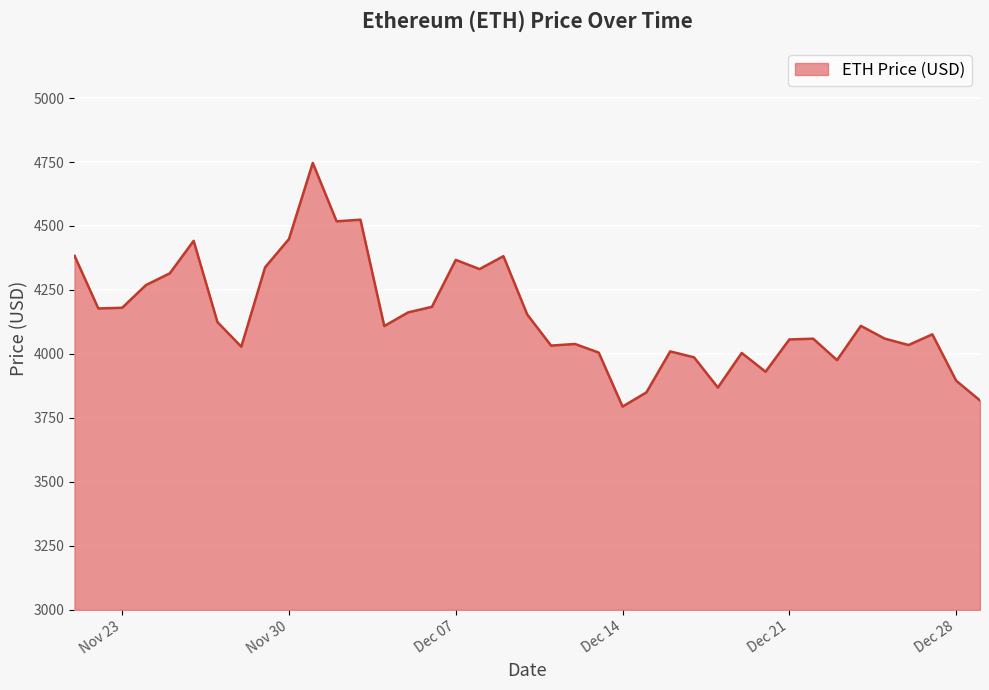

Reading right to left, extract all data points from this chart.

3818.1	3895.3	4076.6	4034.8	4059.9	4109.7	3975.8	4059.5	4056.6	3930.4	4003.7	3868.6	3986.6	4009.9	3849.6	3794.3	4005.2	4038.9	4032.5	4154.1	4382.0	4331.6	4367.5	4184.0	4162.2	4109.0	4524.6	4518.2	4746.4	4449.0	4338.6	4028.2	4124.3	4442.0	4314.9	4269.1	4180.3	4177.8	4384.0	4380.1